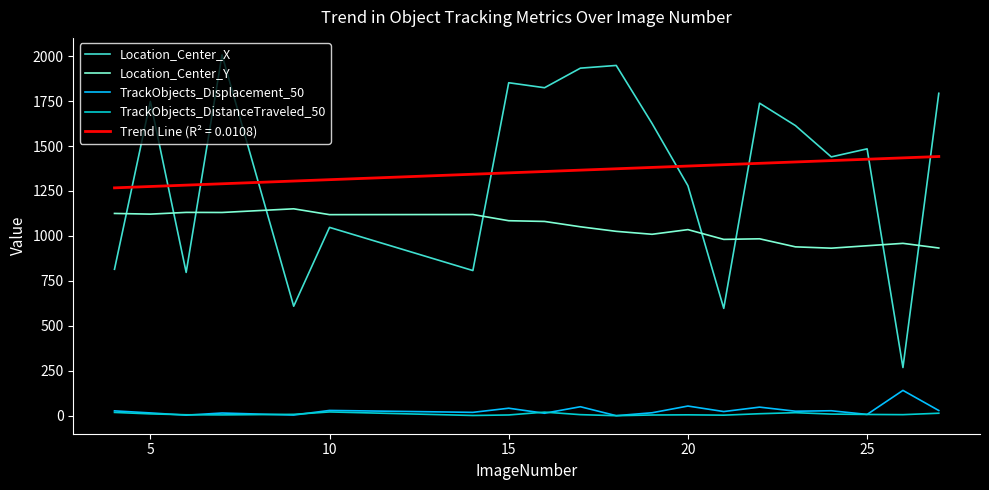

True or false: Location_Center_Y and TrackObjects_Displacement_50 cross at least once.

False